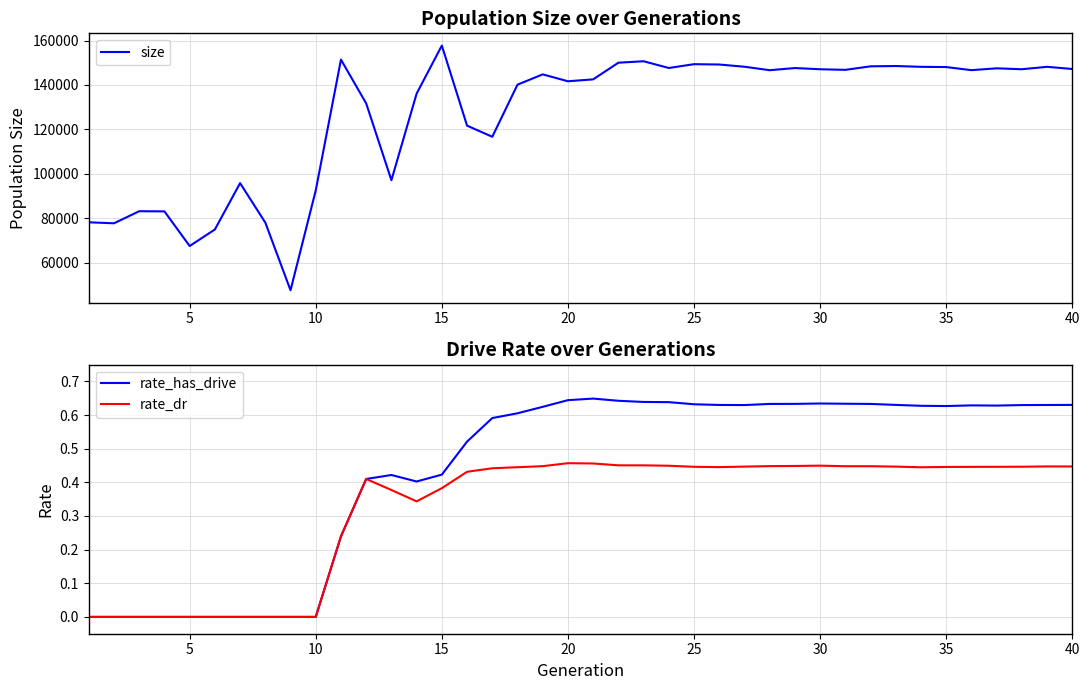

What is the sum of all rate_dr values?

12.9